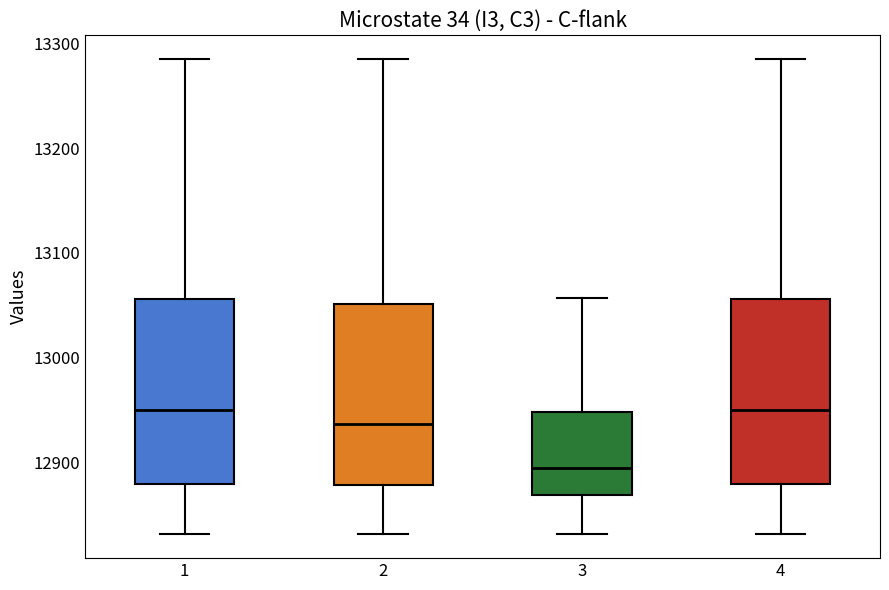

Which box's median line is the lowest?

3